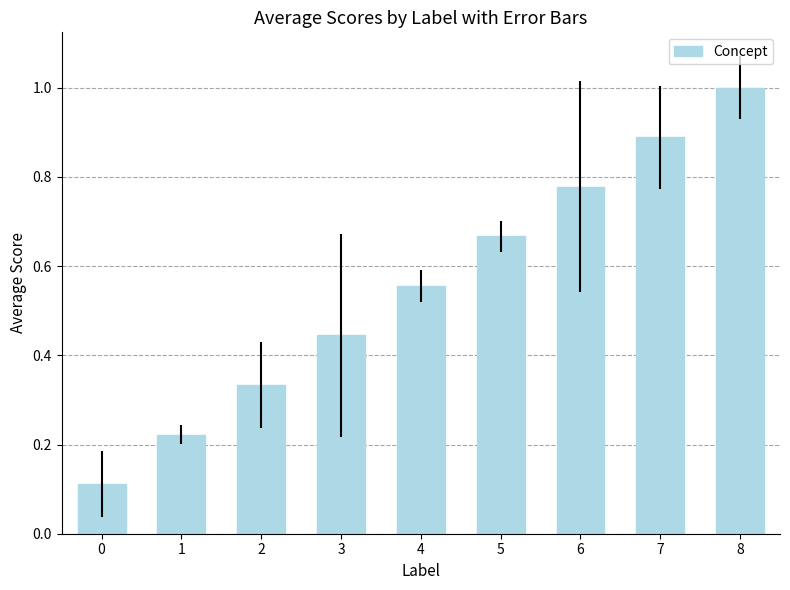

Rank the categories by value from lowest to highest.

0, 1, 2, 3, 4, 5, 6, 7, 8